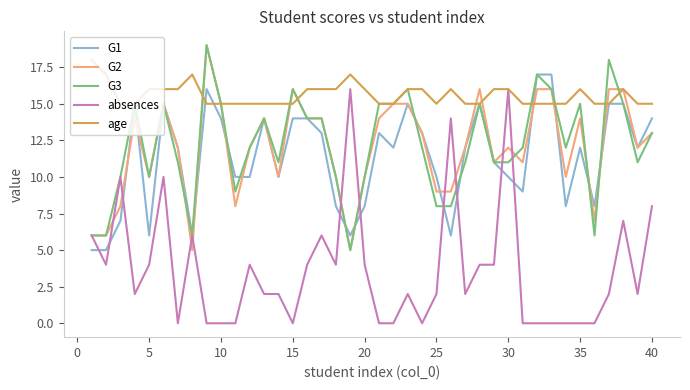

What is the sum of all G1 values?

452